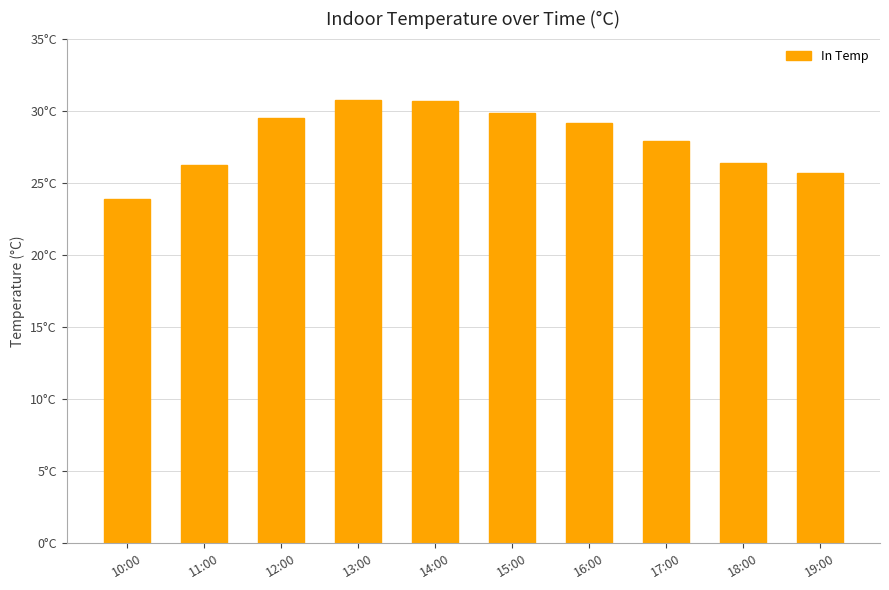

Approximately how many times larger is the value at 10:00 compared to 15:00?

0.8